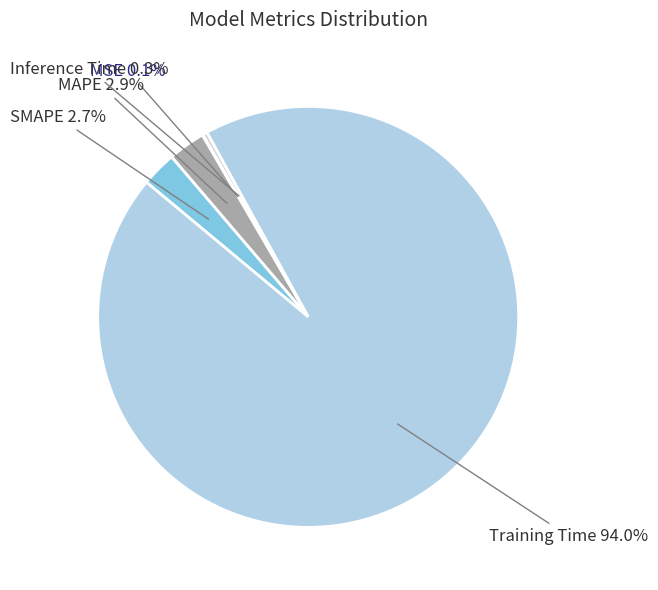

Count the number of slices in the pie.

5